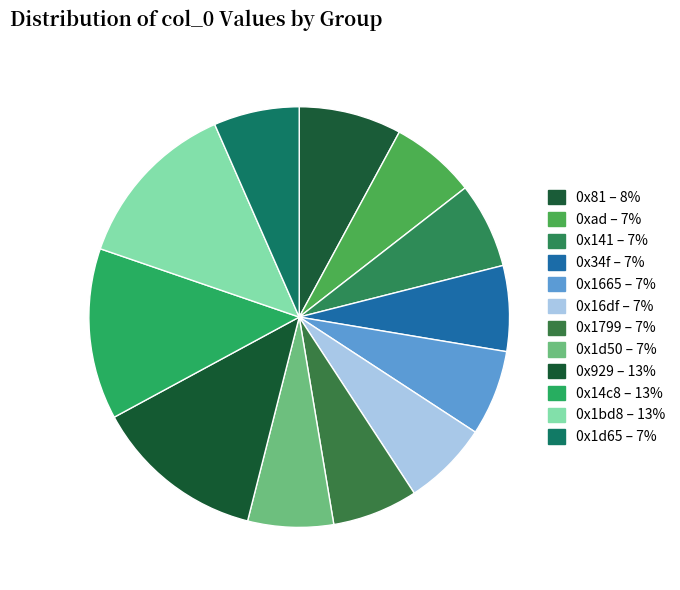

How many segments does this pie chart have?

12